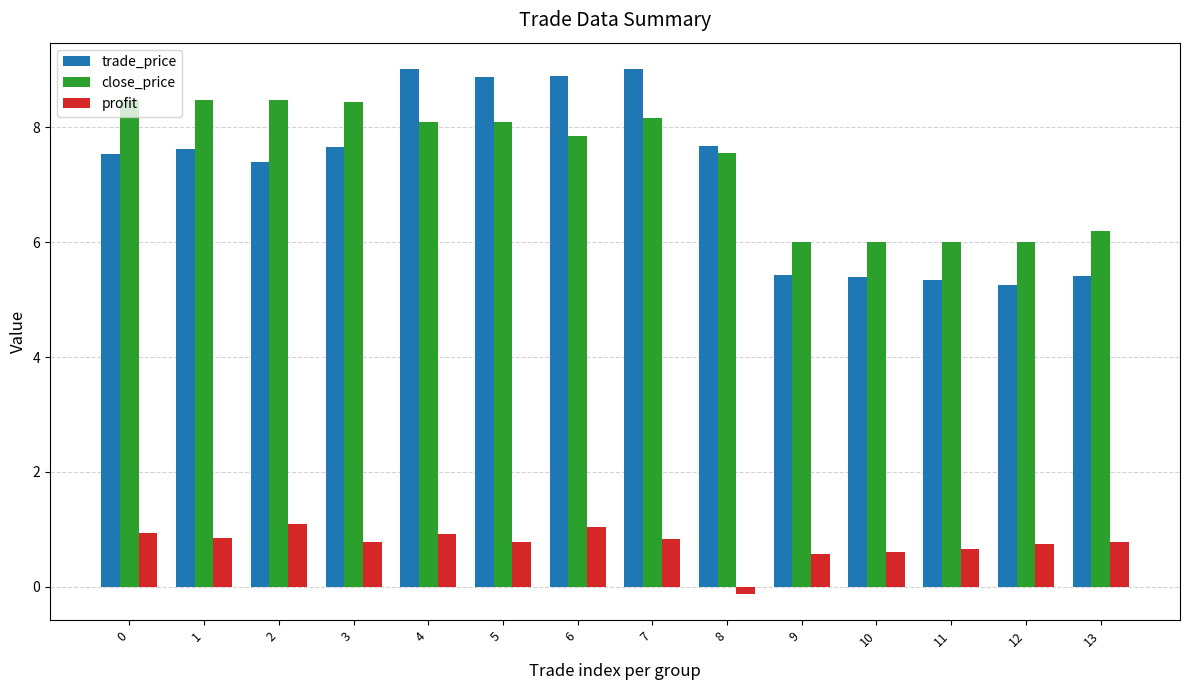

Between 5 and 13, which series saw the biggest shift?

trade_price